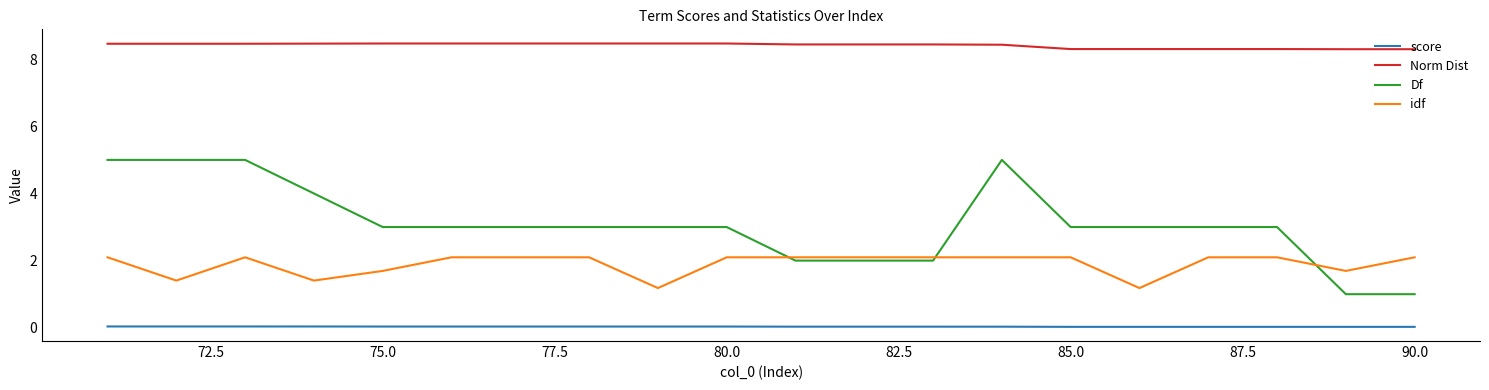

True or false: Norm Dist and score cross at least once.

False